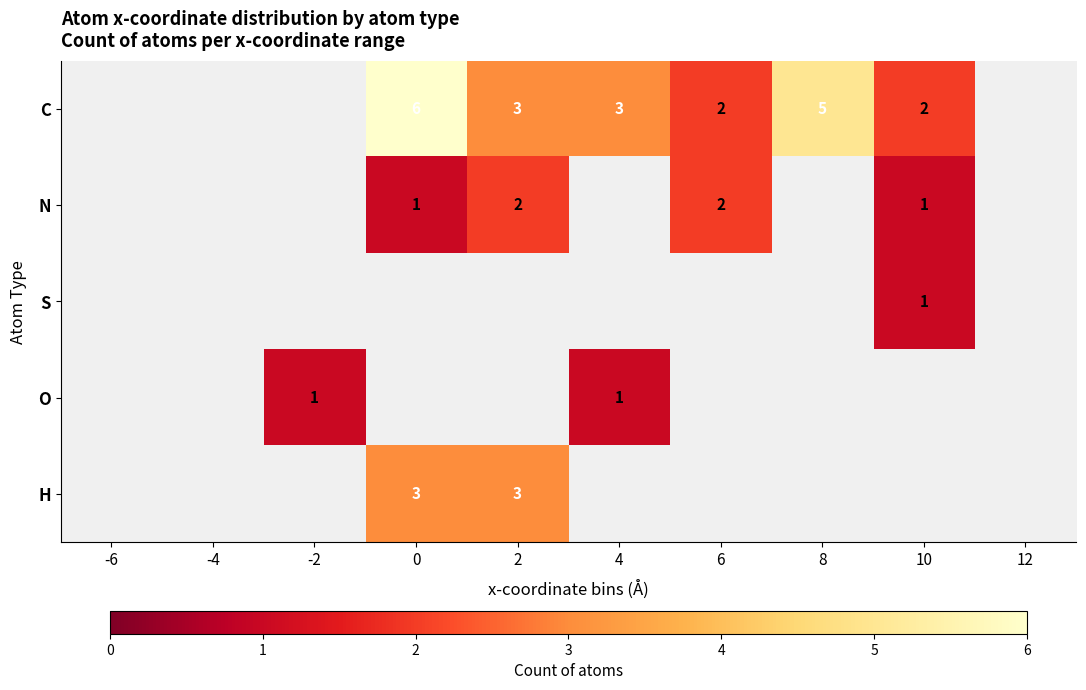

Count the number of data series in this chart.

5